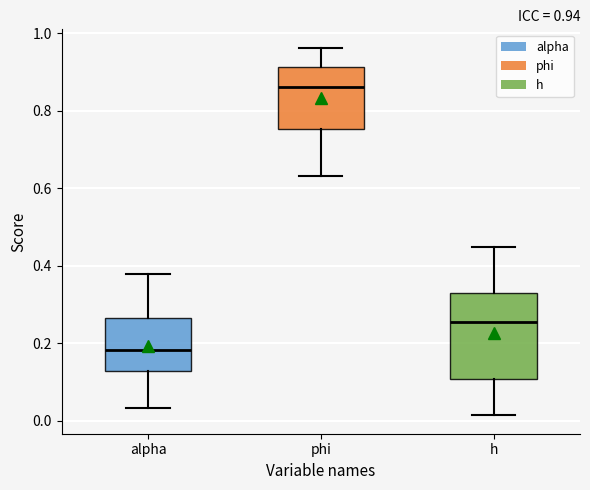

Which box has the lowest median line?

alpha